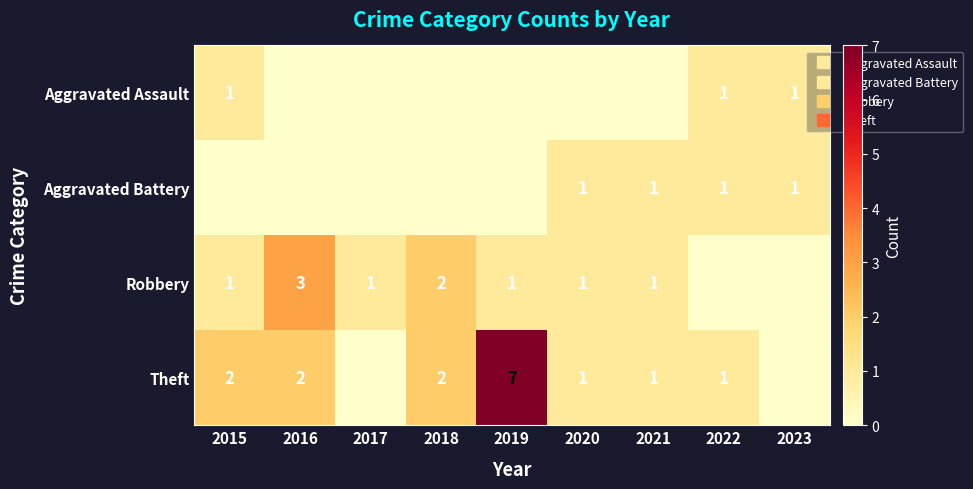

Which category has the highest value across all series?

2019